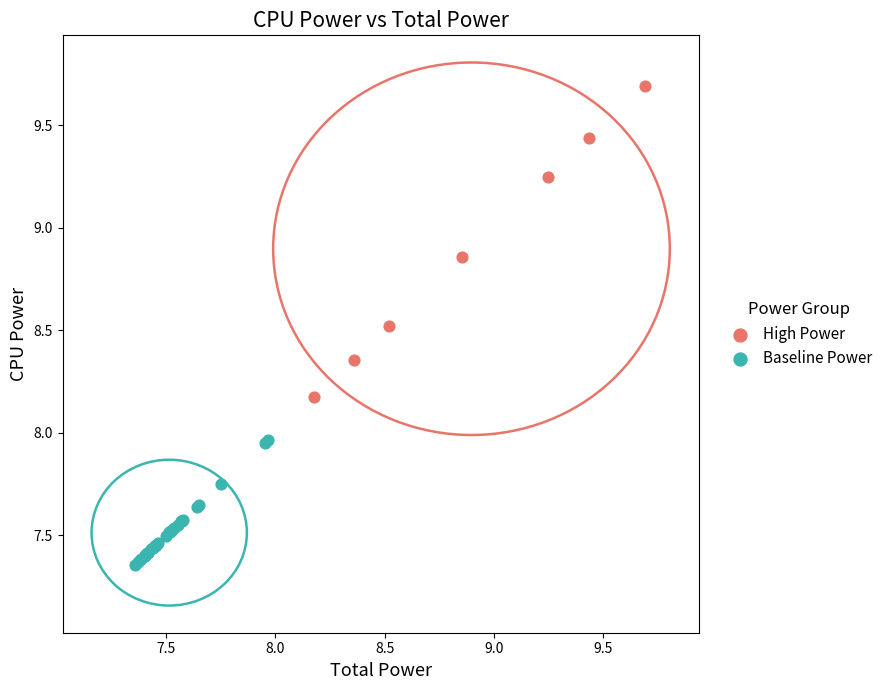

Which series contains the highest Y value?

High Power